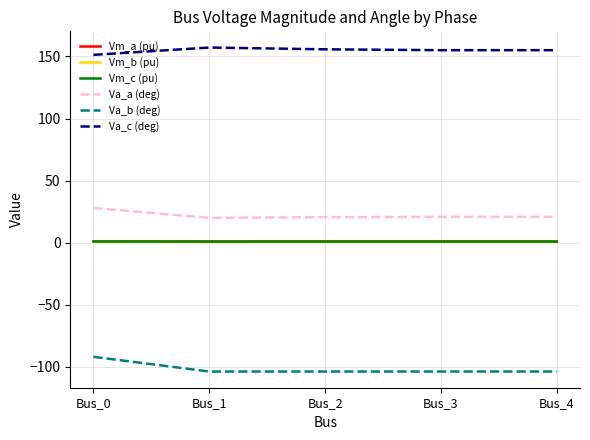

What is the minimum value for Va_b (deg)?

-103.6